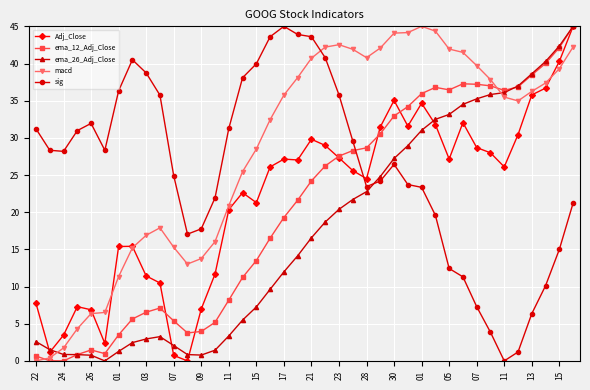

Which series has the largest total across all categories?

macd